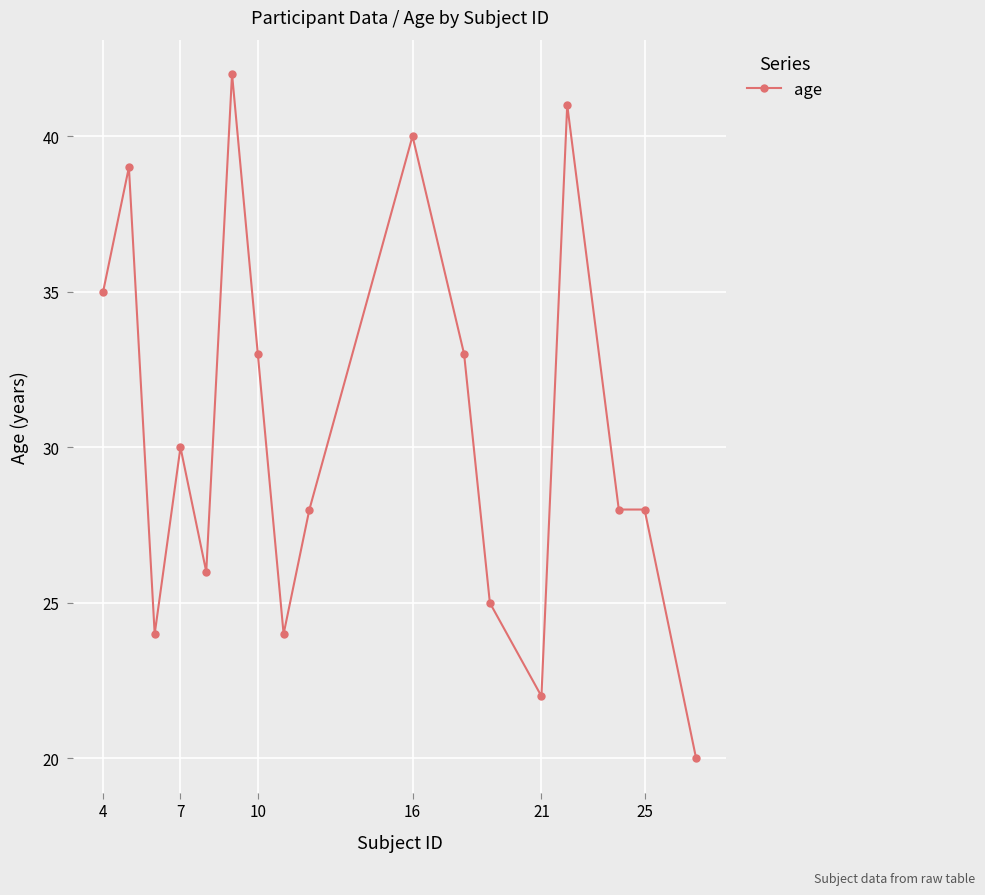

Reading left to right, what are all the values shown in this chart?

35	39	24	30	26	42	33	24	28	40	33	25	22	41	28	28	20